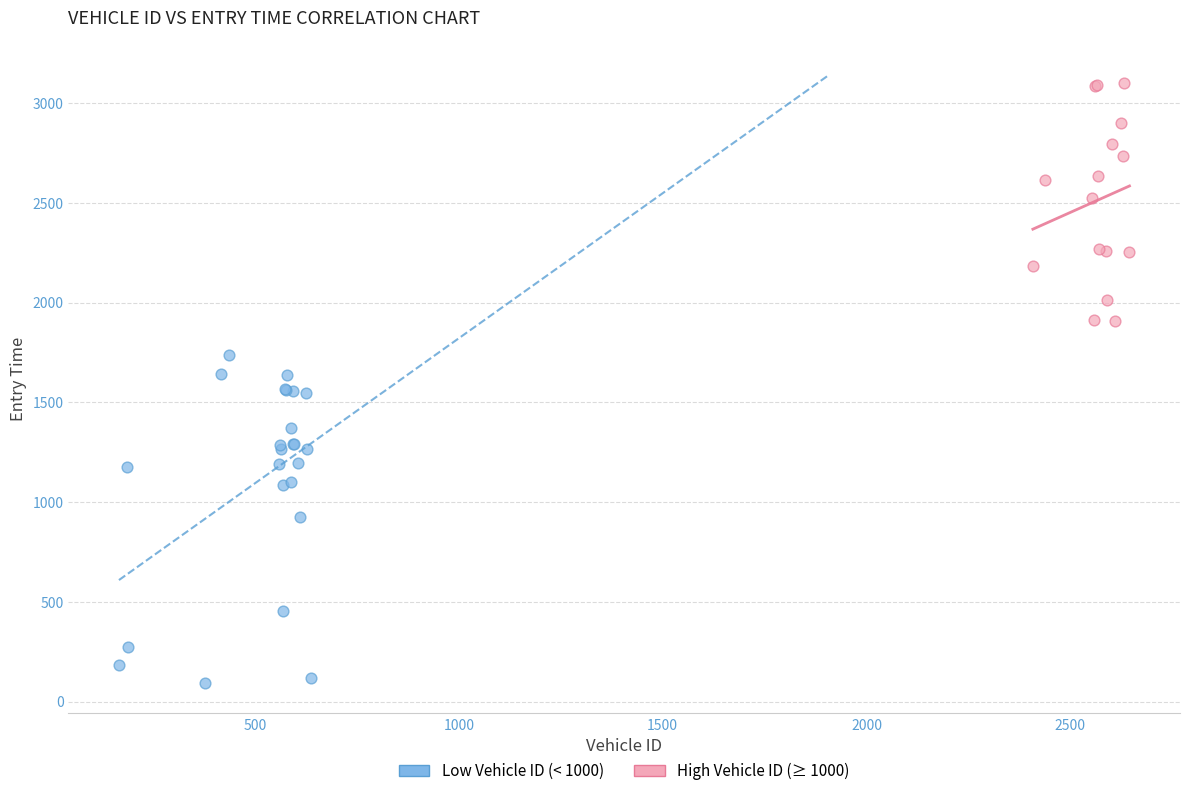

Which series has the widest spread of Y values?

Low Vehicle ID (< 1000)